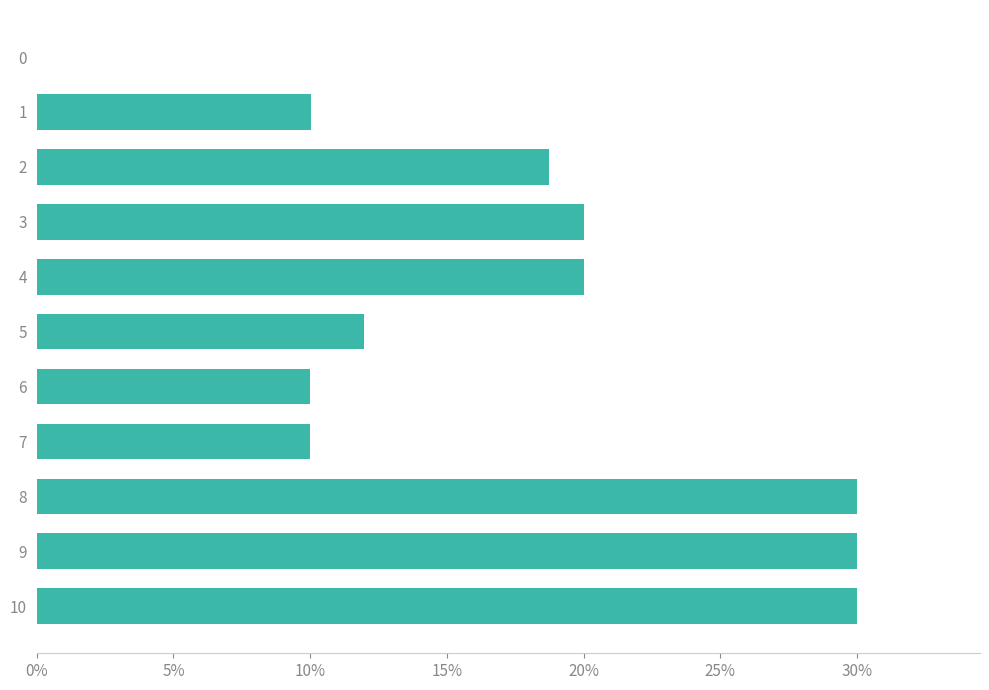

What is the maximum value shown in the chart?

30.0